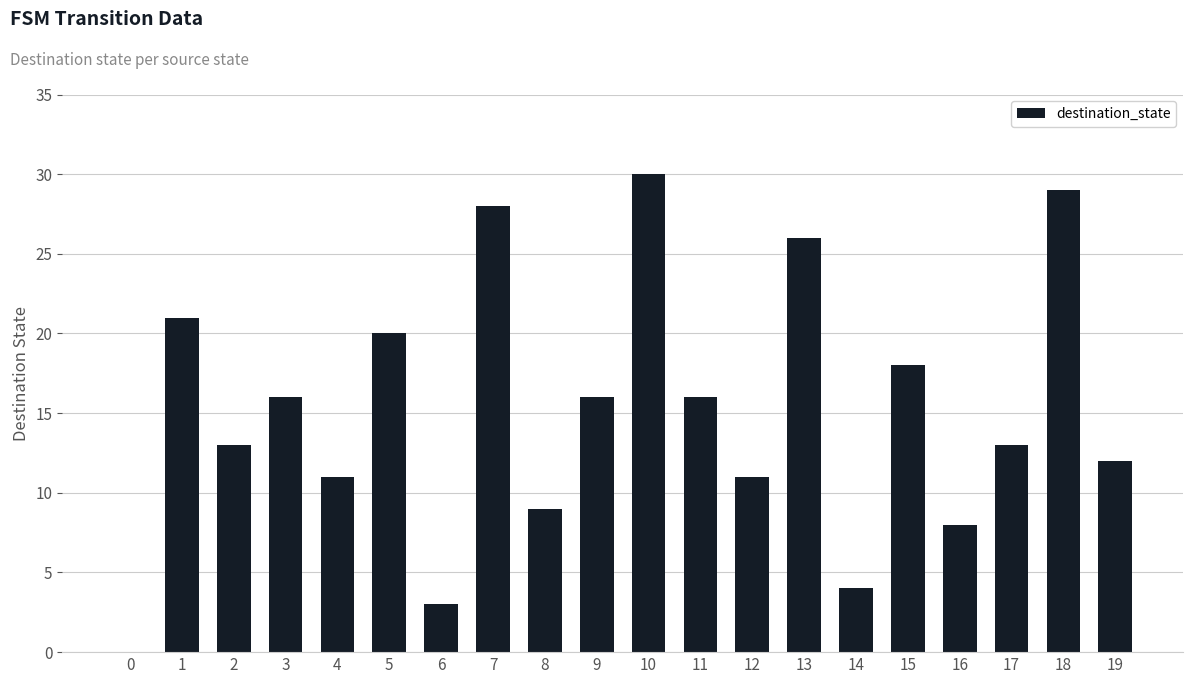

What is the greatest value displayed?

30